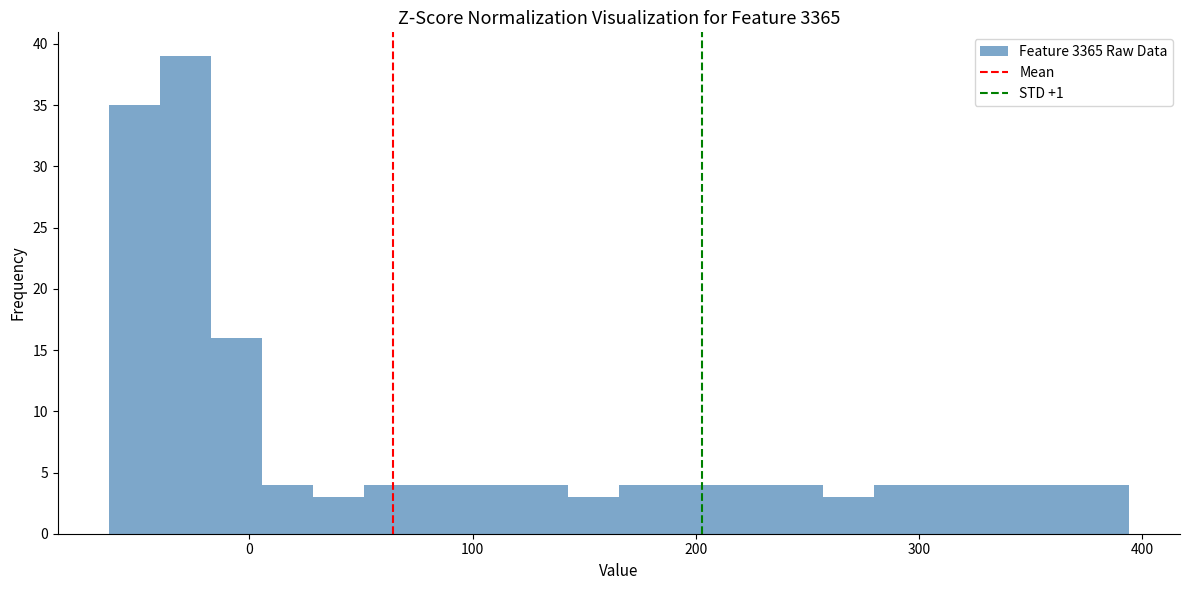

Read against the x-axis, roughly where is the centre of the tallest bar?

-30